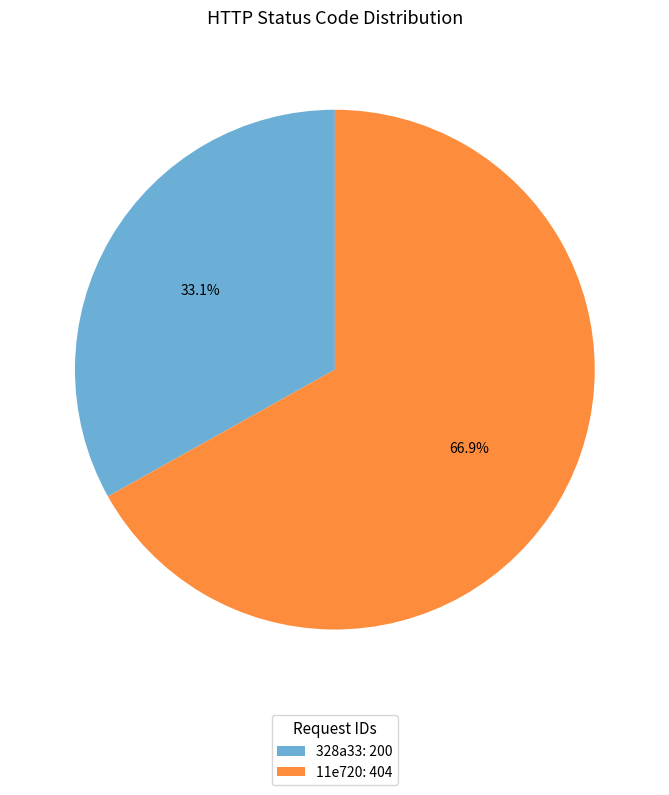

The 328a33 slice represents 21% of the pie. True or false?

False